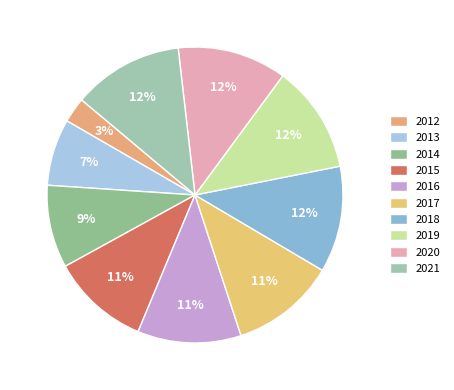

How many segments does this pie chart have?

10